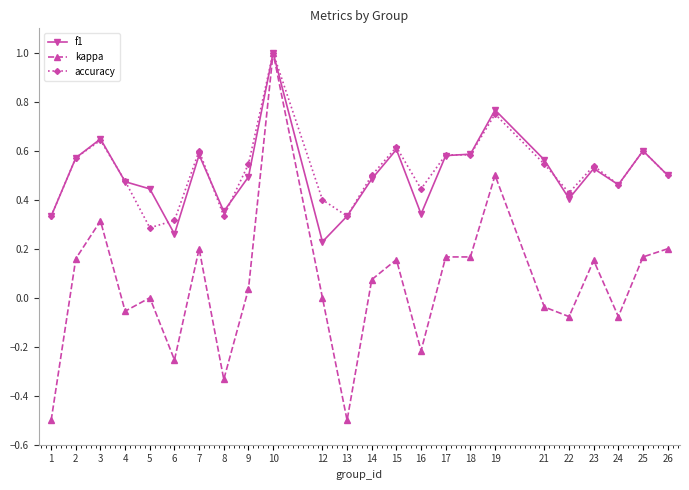

How many lines are shown in the chart?

3